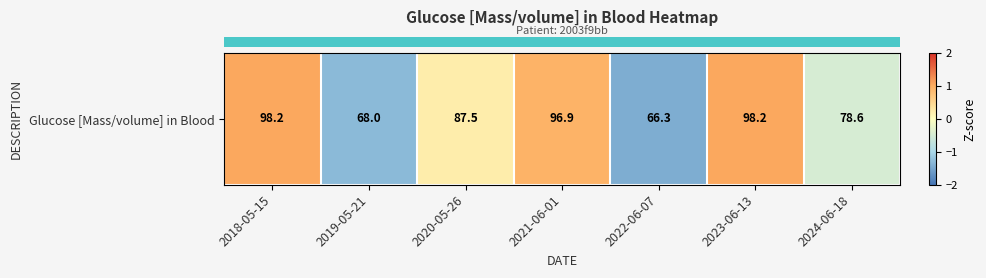

List the labels in order of value, largest first.

2018-05-15, 2023-06-13, 2021-06-01, 2020-05-26, 2024-06-18, 2019-05-21, 2022-06-07